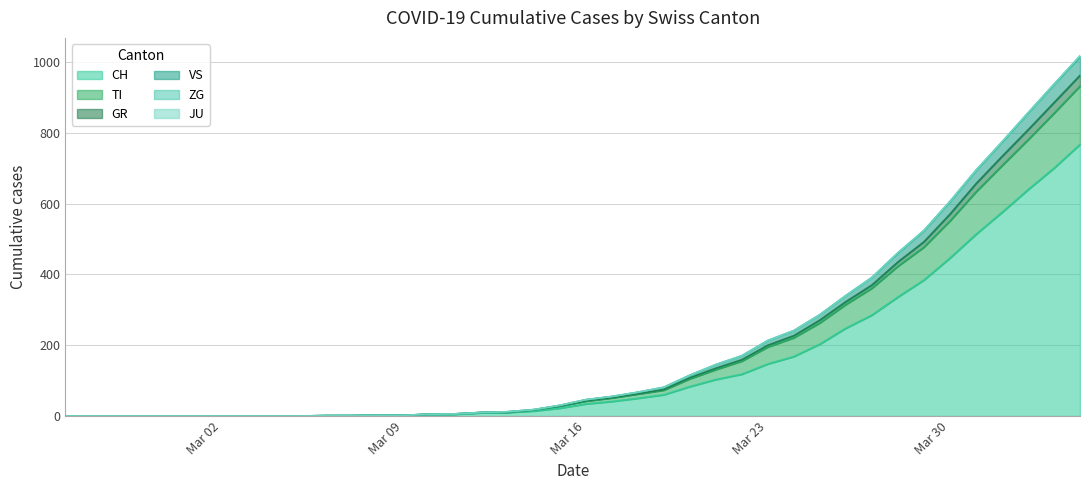

What is the maximum value for CH?

767